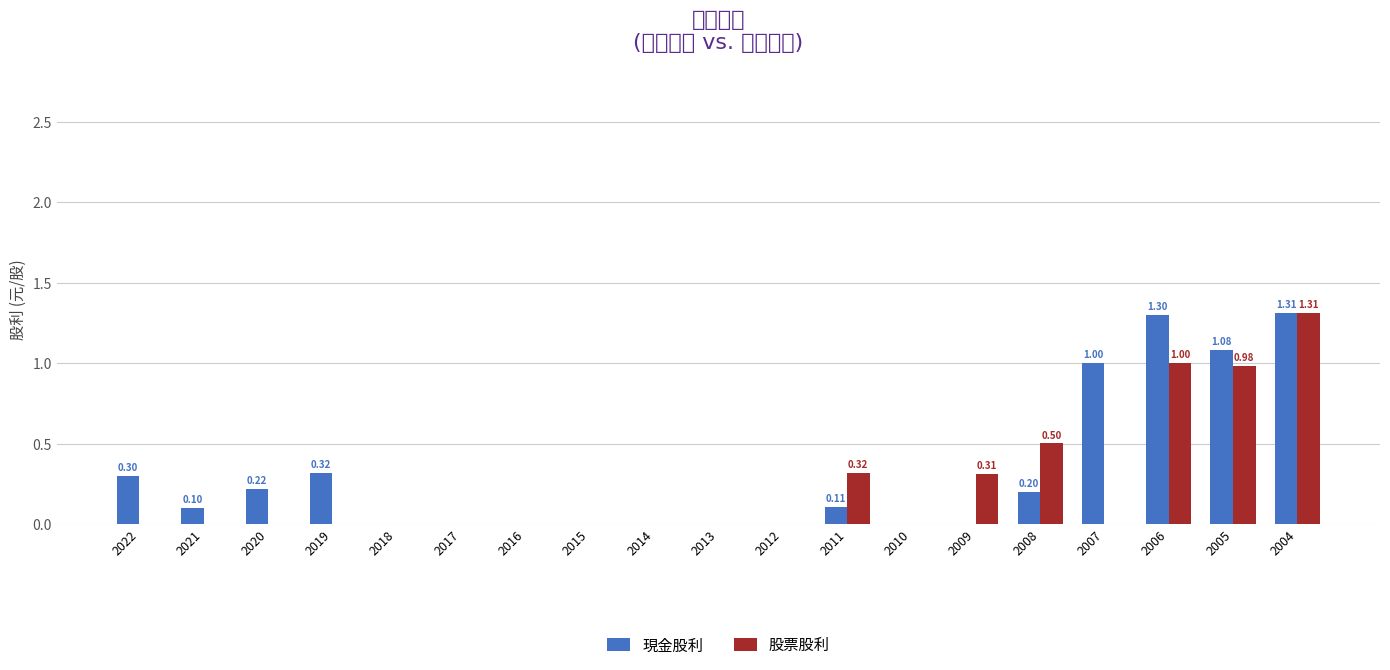

At which category is the sum across all series the highest?

2004